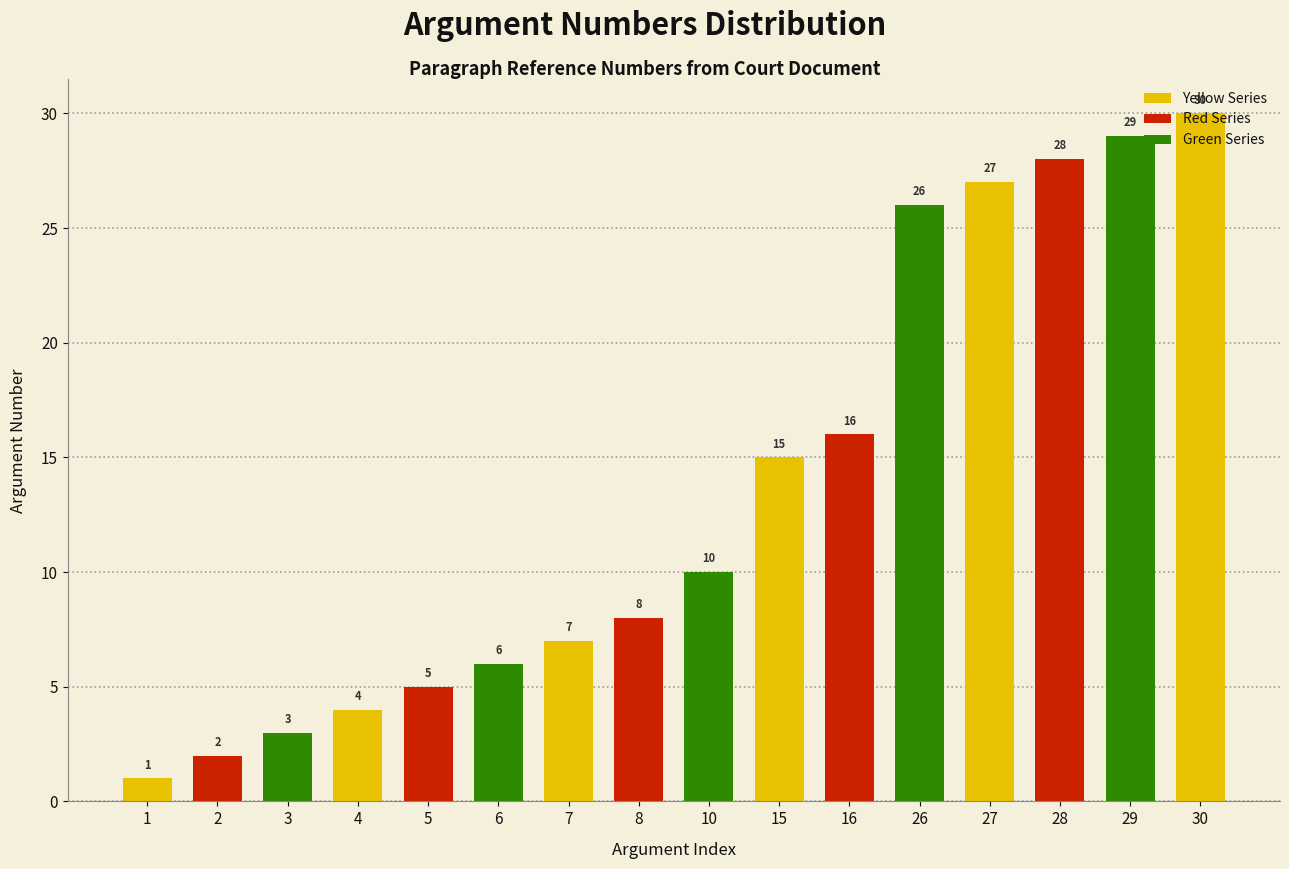

What is the value of the 2nd bar from the left?

2